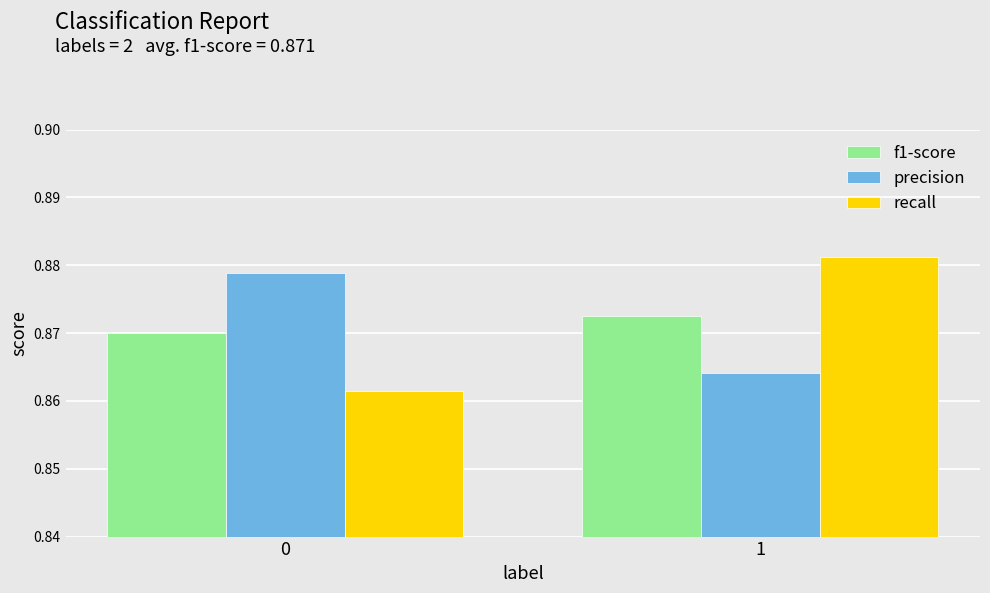

True or false: precision has a value of 0.6 at 1.

False